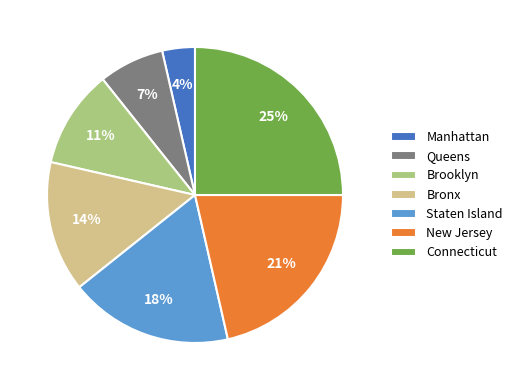

Which slice is the smallest?

Manhattan